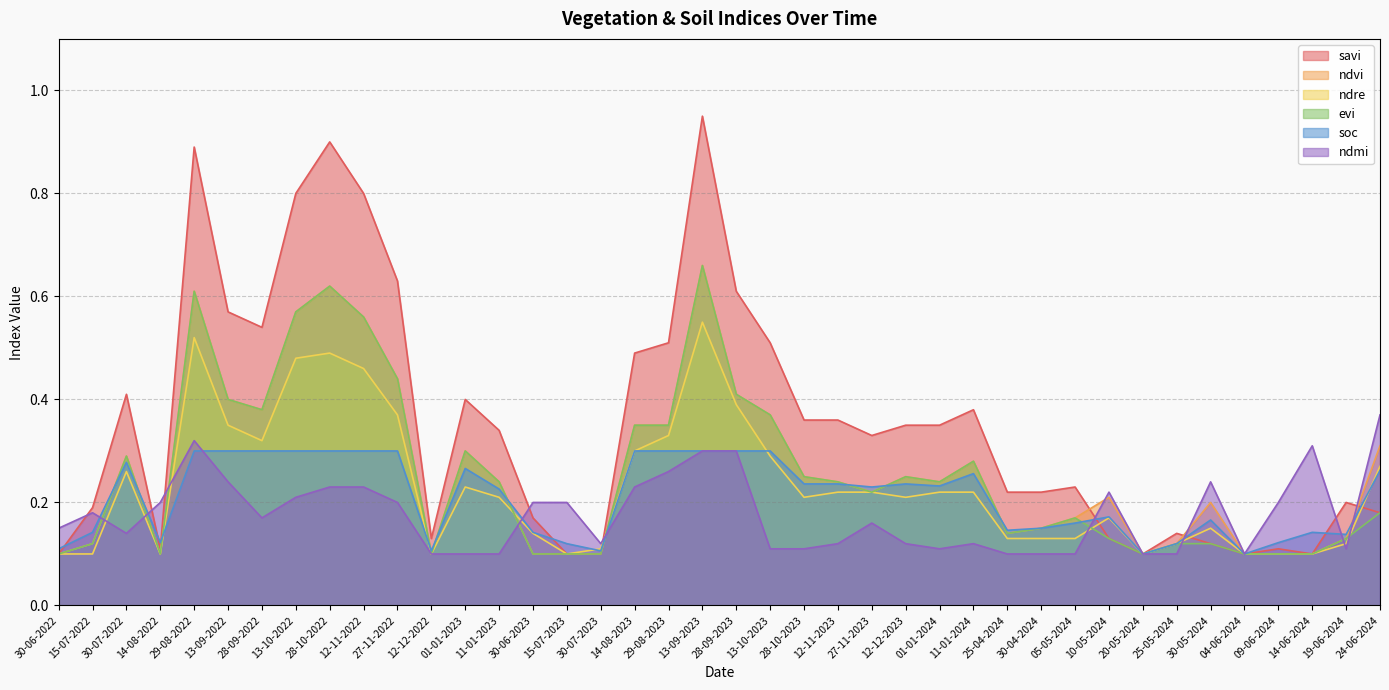

What is the difference between the highest and lowest values at 13-09-2023?

0.6